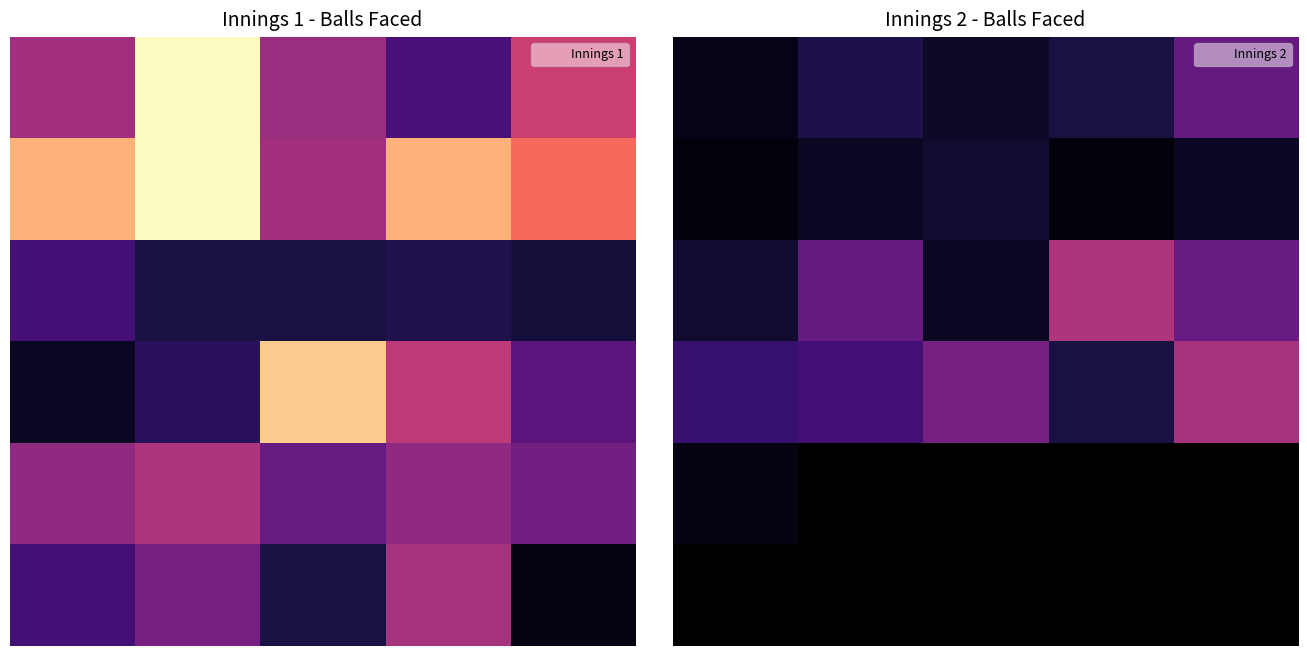

Which has a higher value, 0 or 4?

4